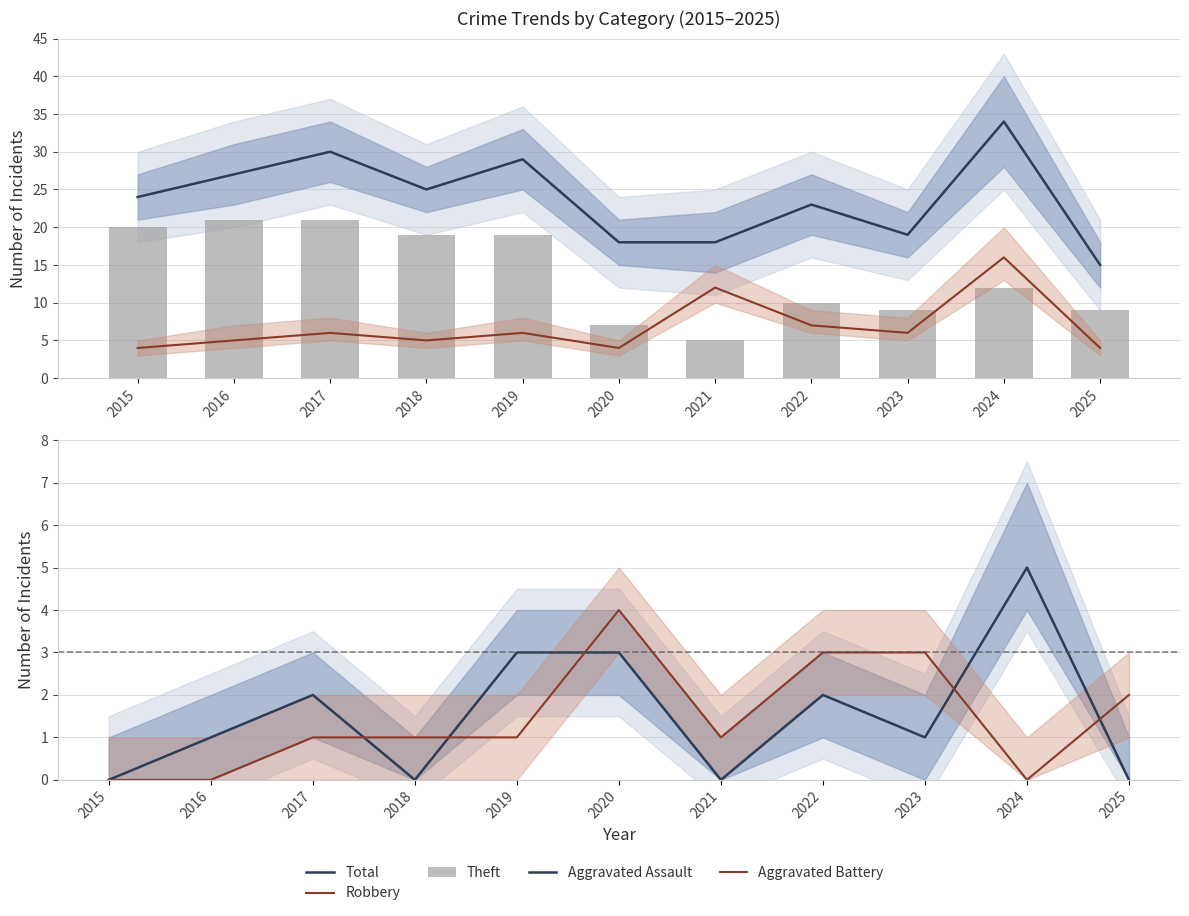

The value of Aggravated Assault at 2024 is 9. True or false?

False